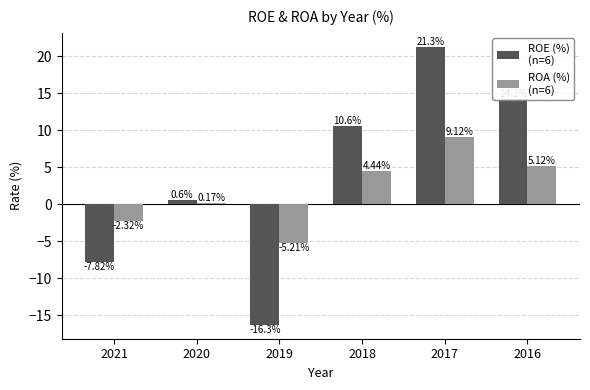

At which category is the sum across all series the highest?

2017